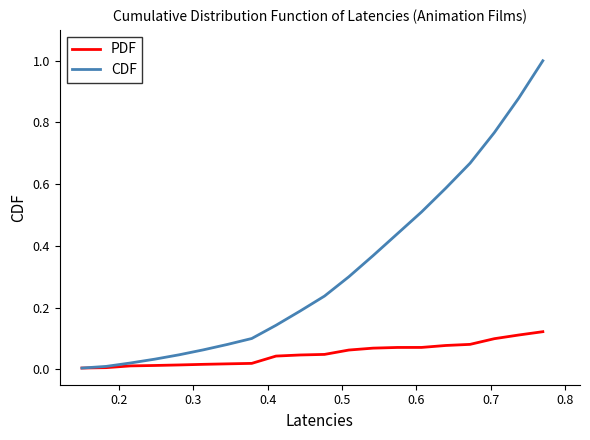

What is the maximum value shown in the chart?

1.0